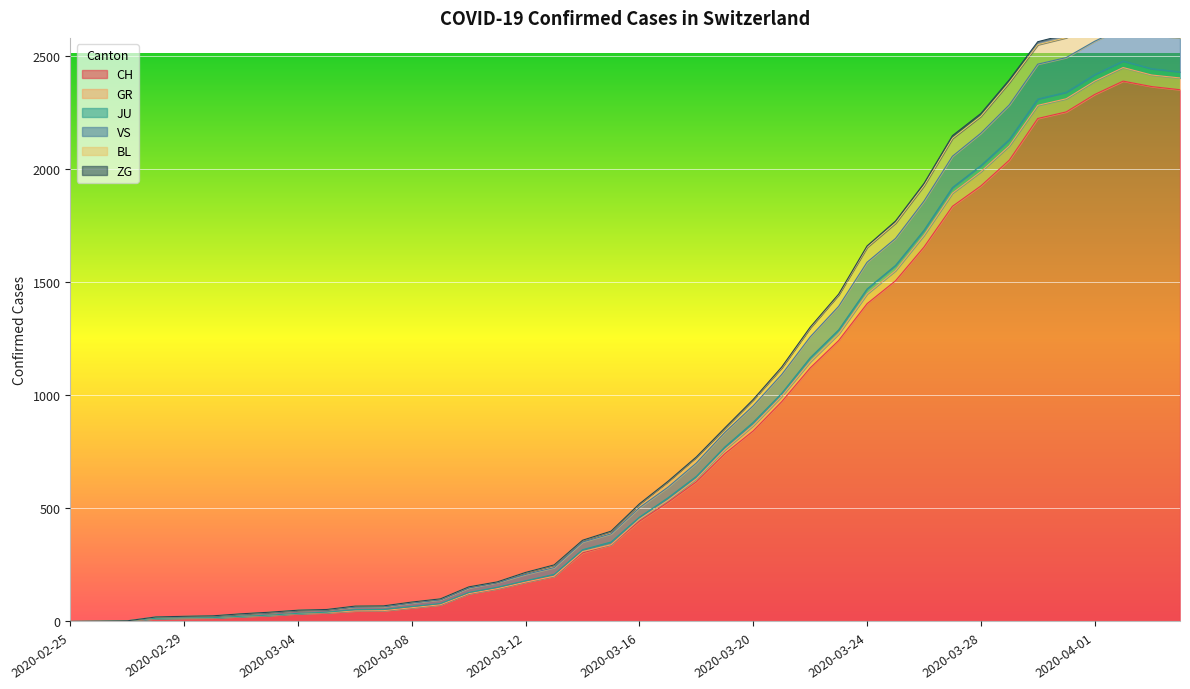

The value of GR at 2020-02-25 is -1479. True or false?

False